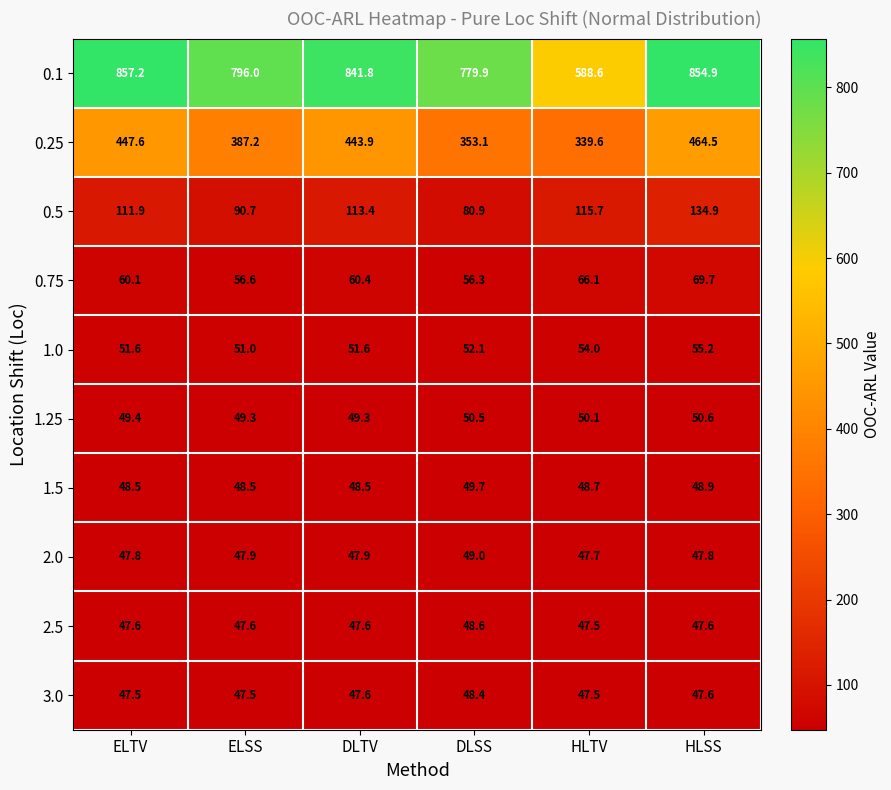

What is the spread (max minus min) of values at ELTV?

809.7